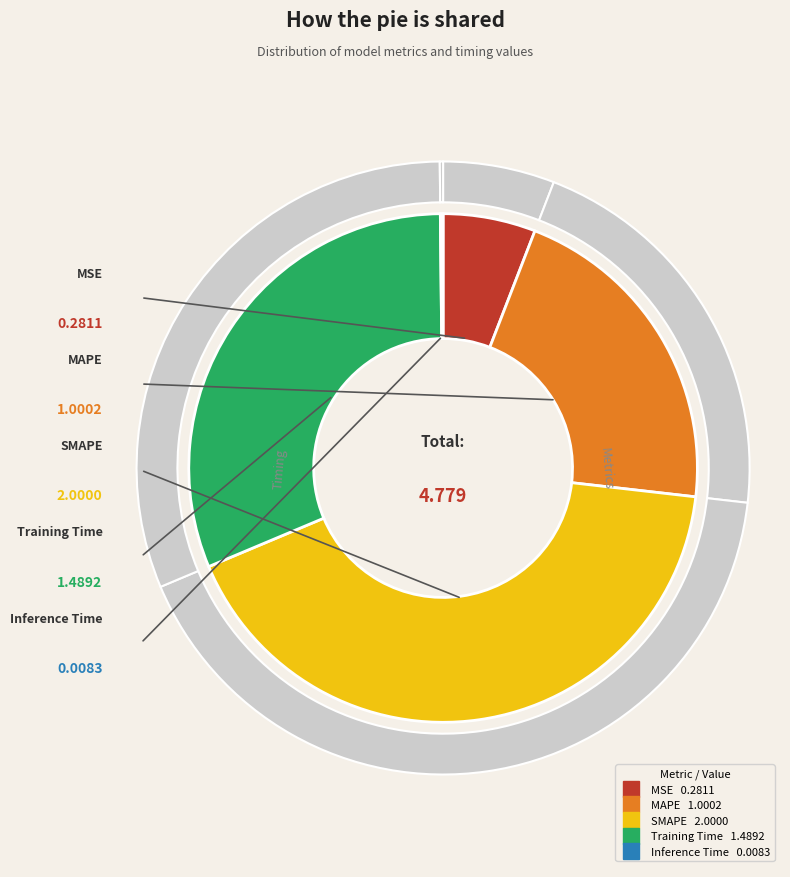

Is MAPE the majority of the pie?

No